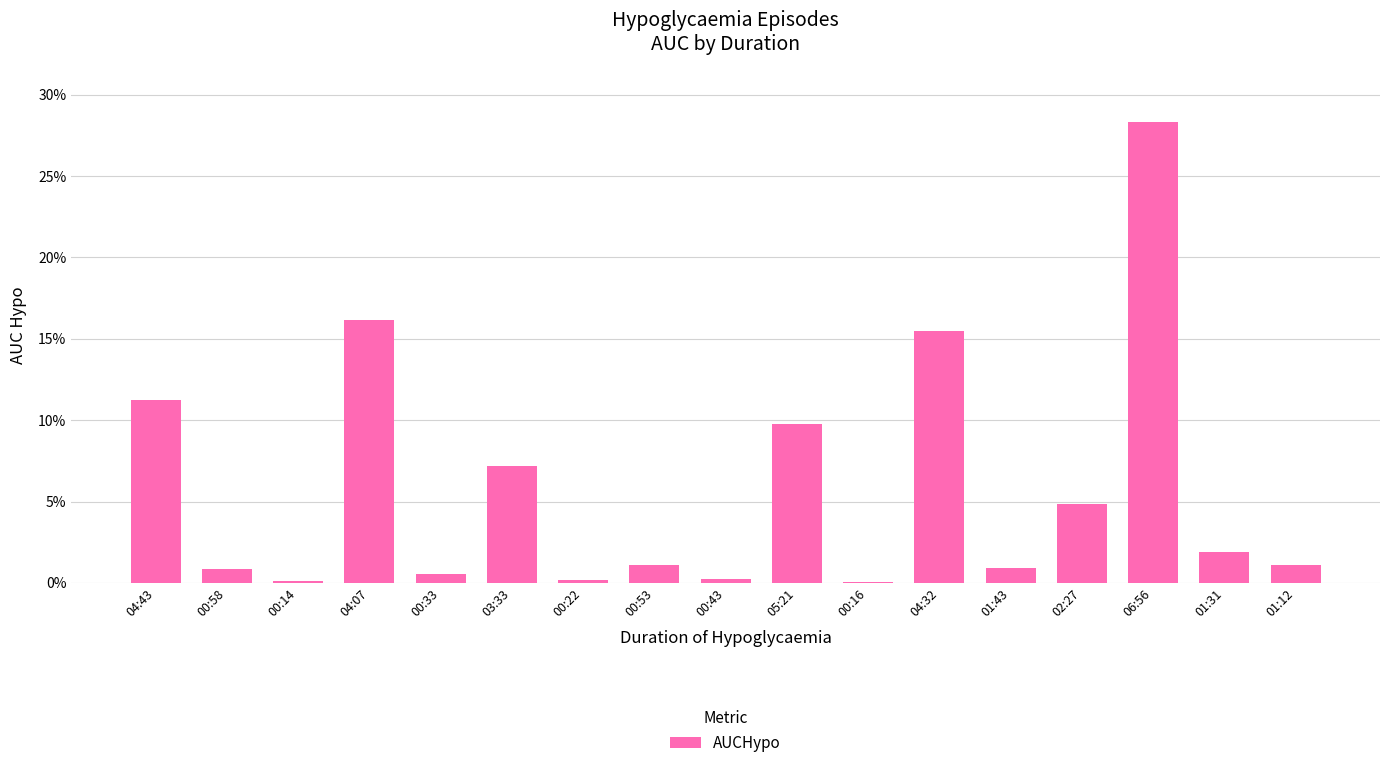

Are the bars horizontal?

No